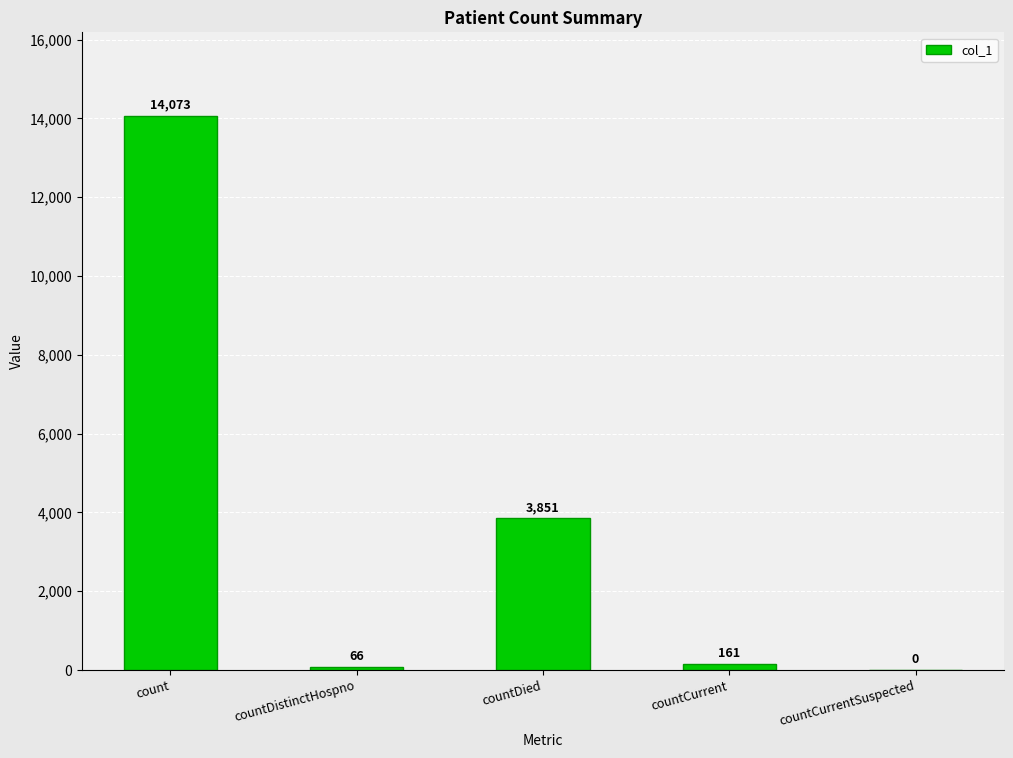

Read the value at countDied.

3851